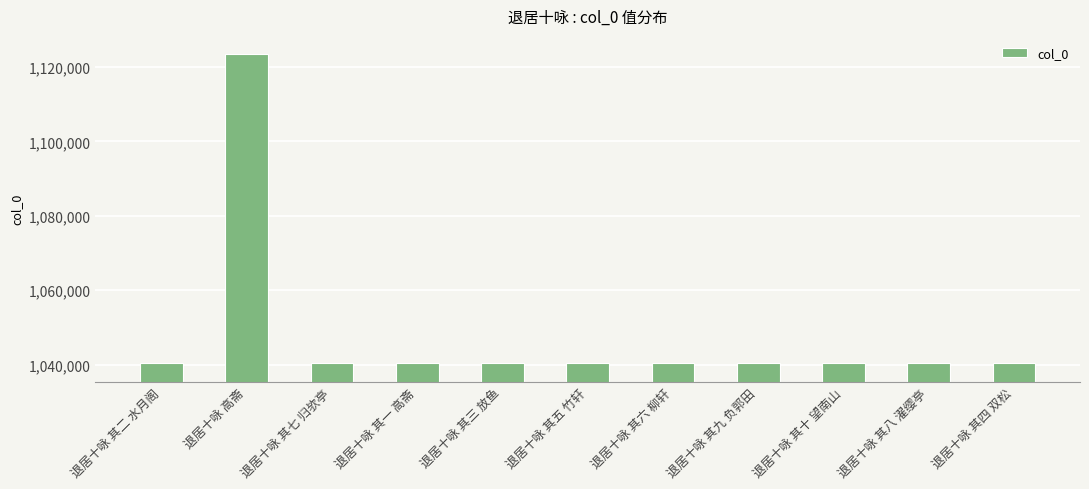

The chart shows a value of 1040452 at 退居十咏 其七 归欤亭. True or false?

True